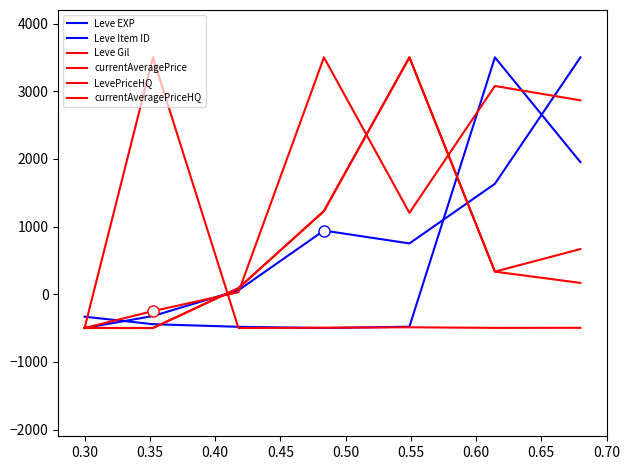

Does the chart have visible grid lines?

No